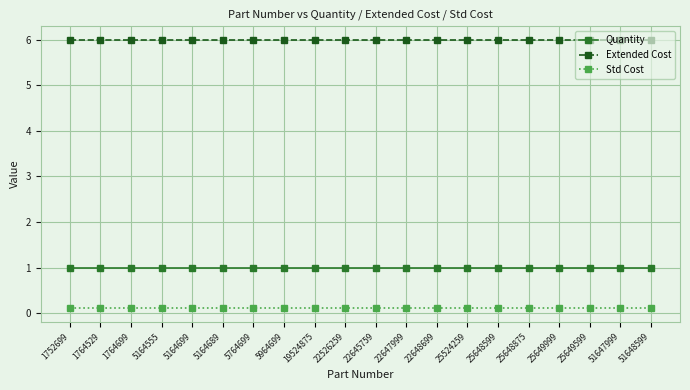

How many categories are shown in the chart?

20